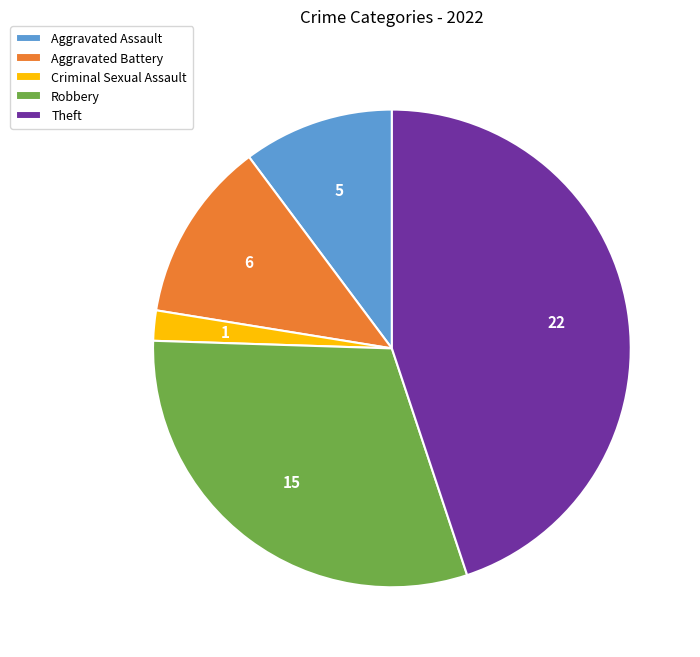

Is it true that Theft is 45% of the pie?

True